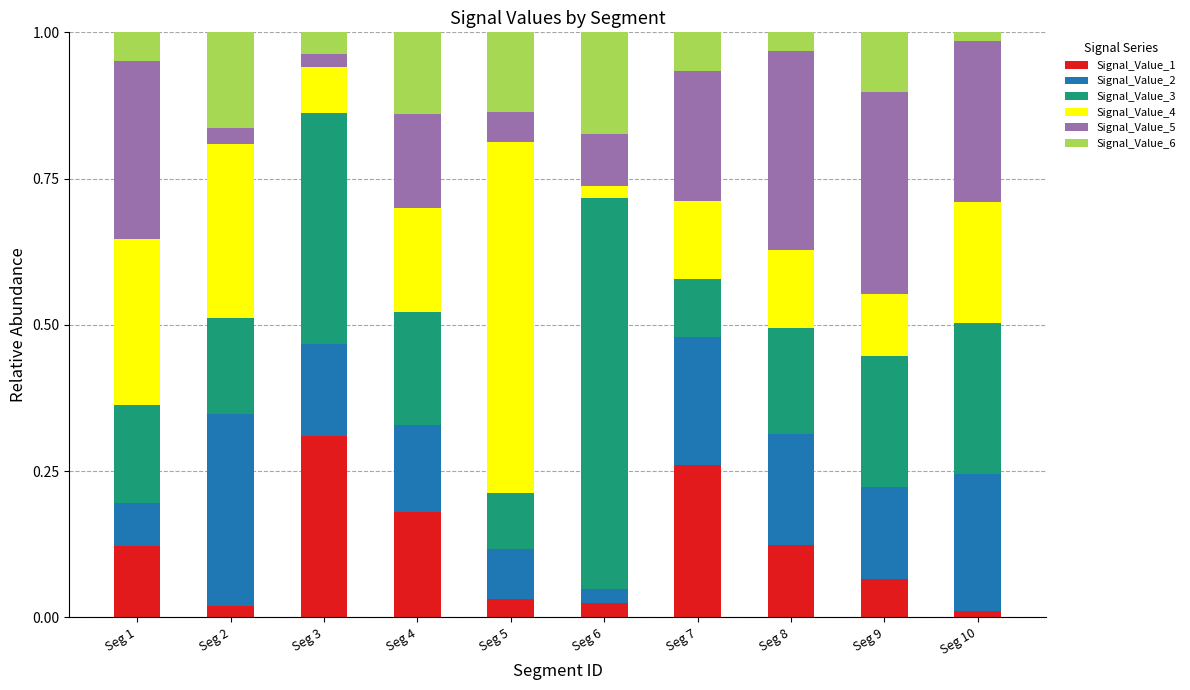

What is the total value across all series at Seg 6?

1.0